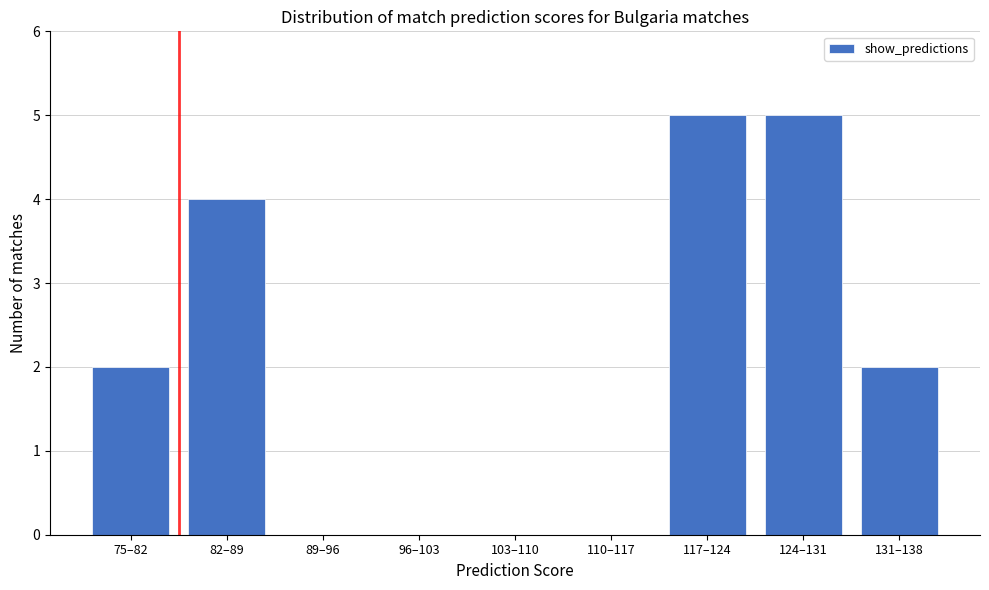

Reading left to right, transcribe all the data shown in this chart.

75–82=2	82–89=4	89–96=0	96–103=0	103–110=0	110–117=0	117–124=5	124–131=5	131–138=2